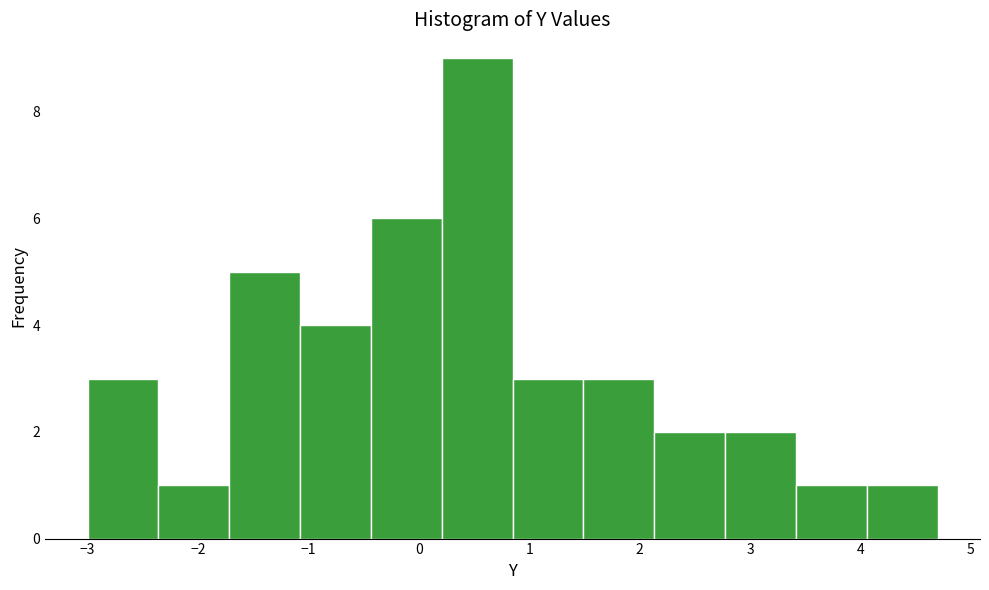

How tall is the bar that spans -3.0 to -2.4 on the x-axis? Neither the bar edges nor the heights are printed on the chart, so give them approximately, as read against the axes.

3